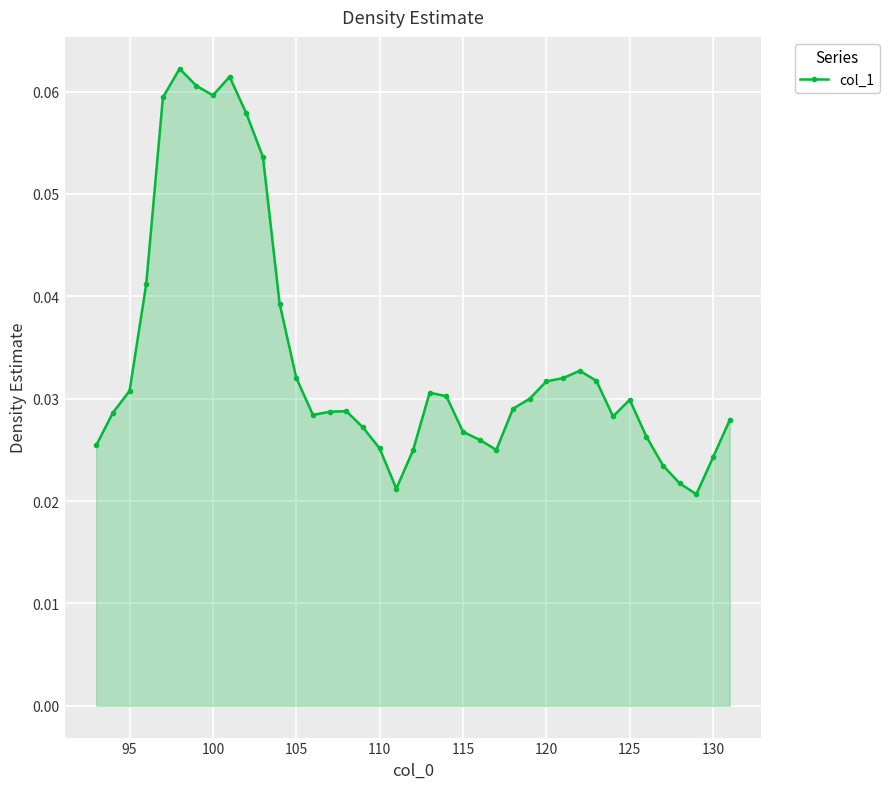

True or false: the data has more than 2 interior local peaks.

True